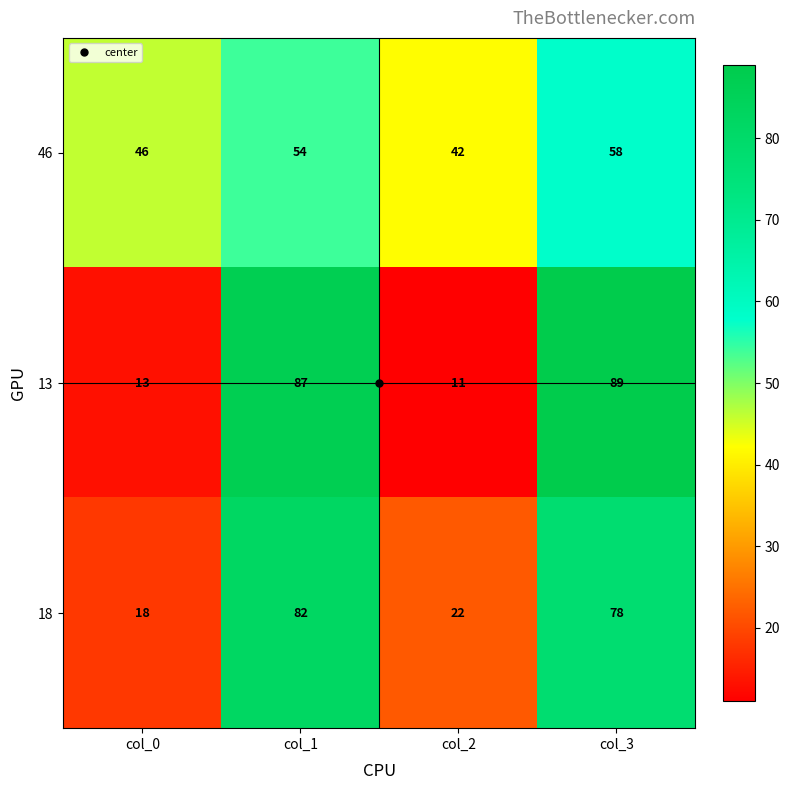

Rank the series at col_3 from lowest to highest value.

46, 18, 13